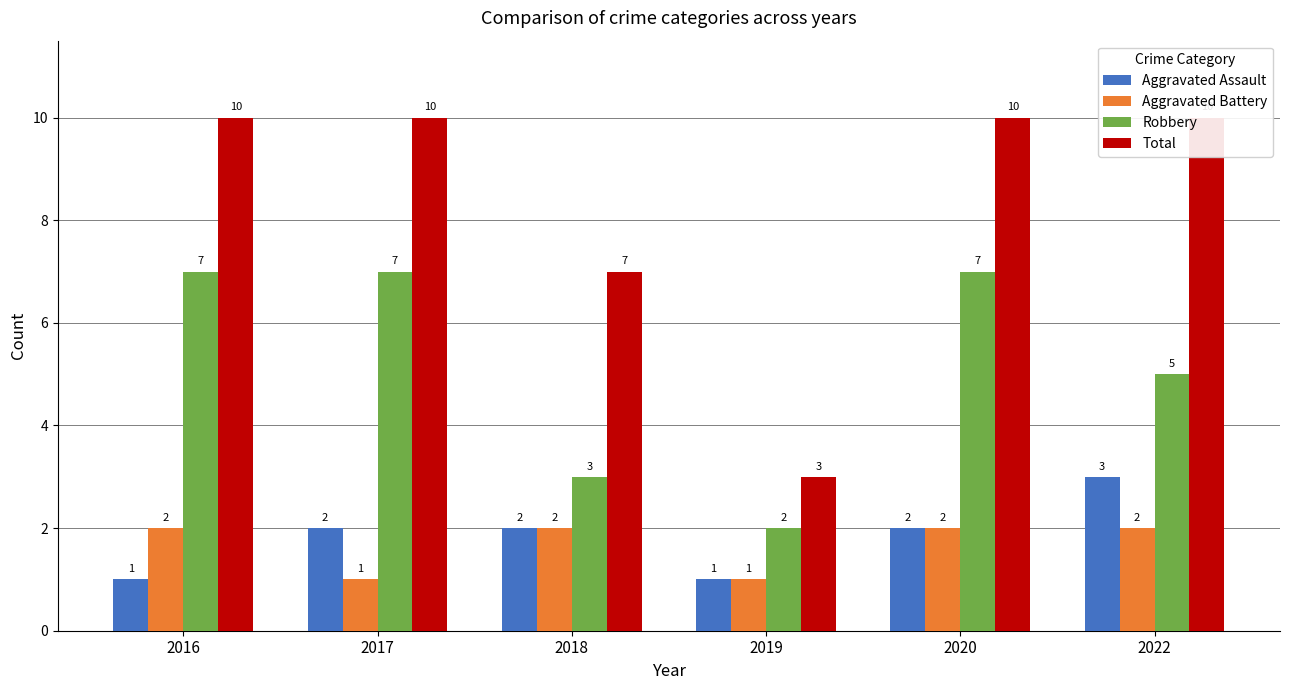

Count the number of categories in the chart.

6